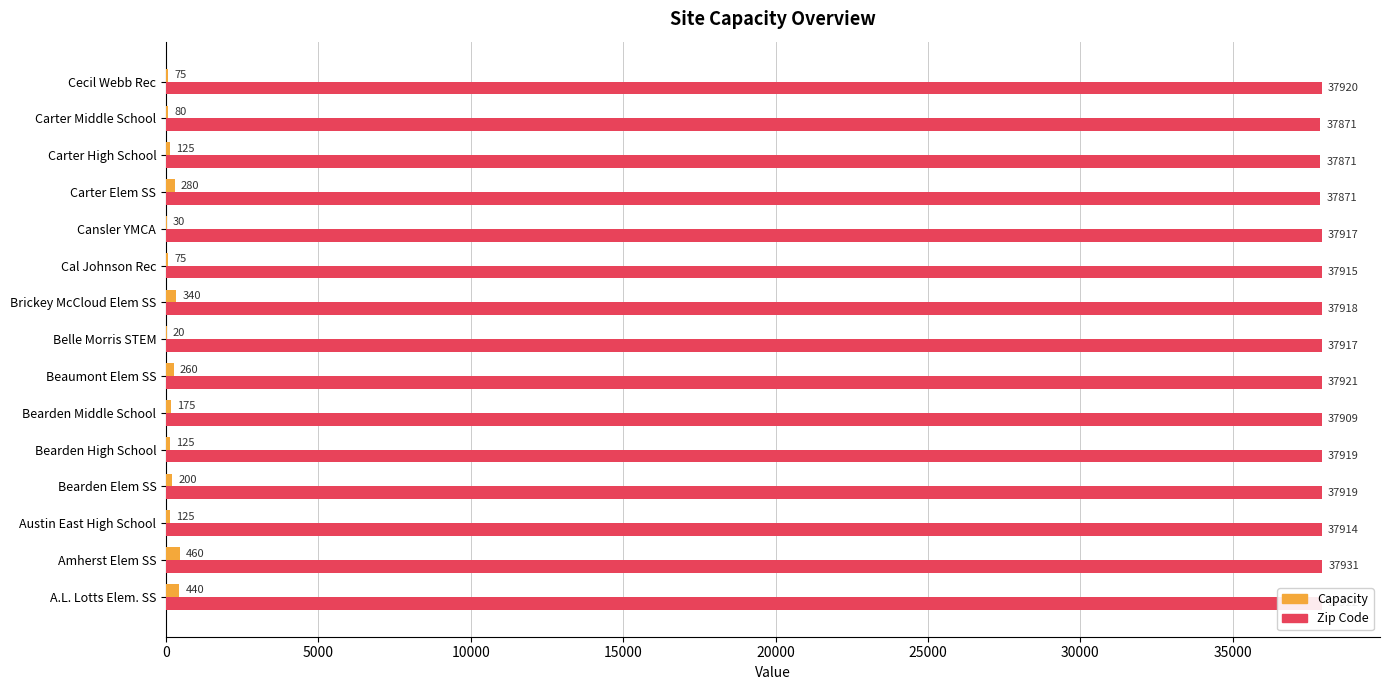

What is the total value across all series at Amherst Elem SS?

38391